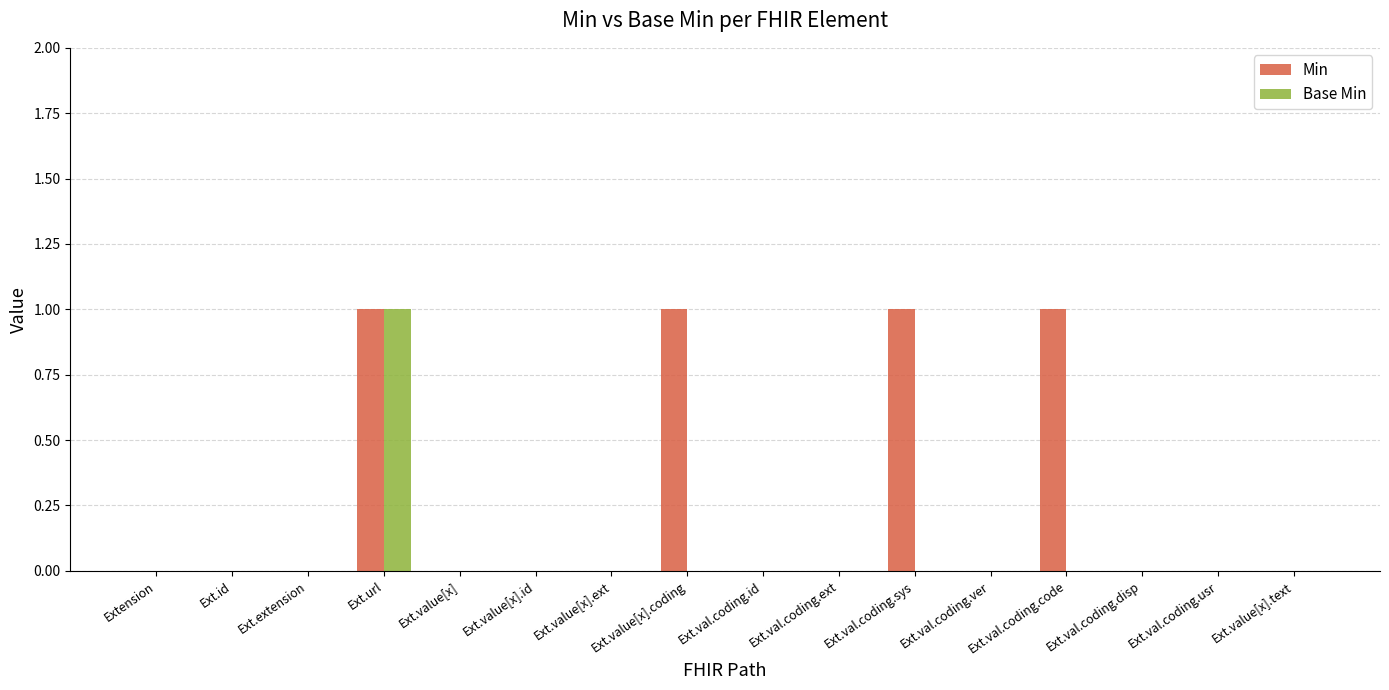

How many groups of bars are there?

16